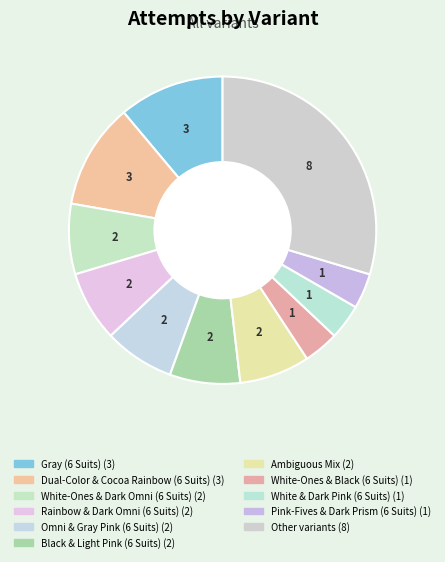

How many segments does this pie chart have?

11